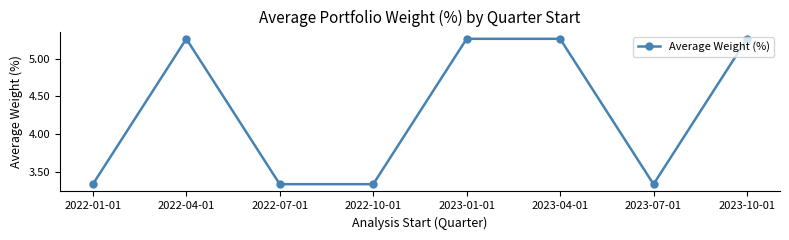

What is the sum of the values at 2022-01-01 and 2022-04-01?

8.6